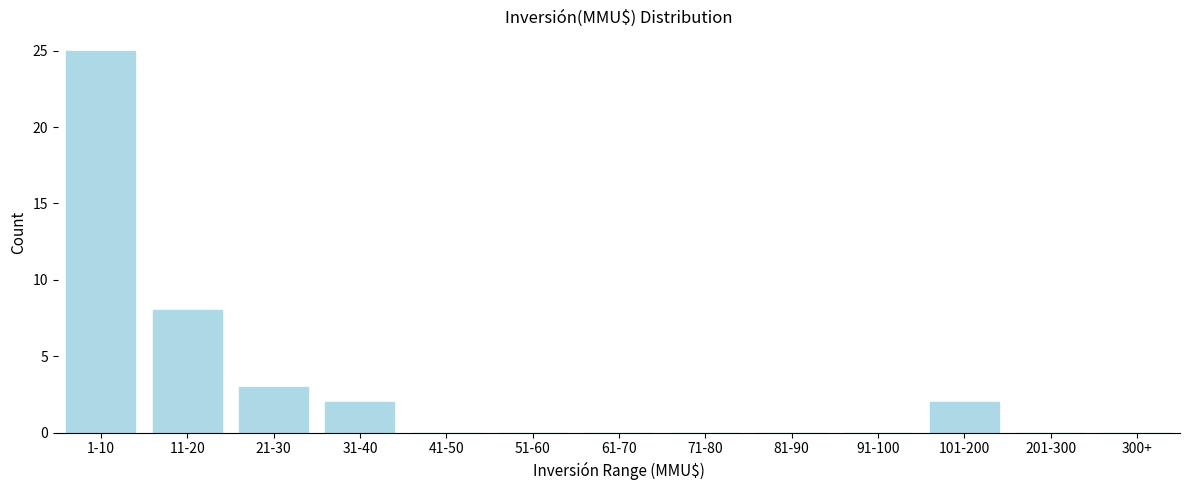

Reading left to right, what are all the values shown in this chart?

1-10=25	11-20=8	21-30=3	31-40=2	41-50=0	51-60=0	61-70=0	71-80=0	81-90=0	91-100=0	101-200=2	201-300=0	300+=0